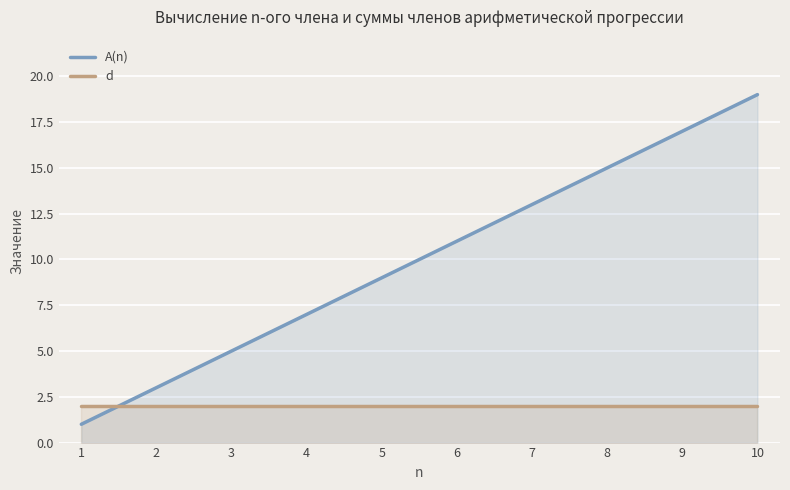

Which series has the widest spread of values?

A(n)